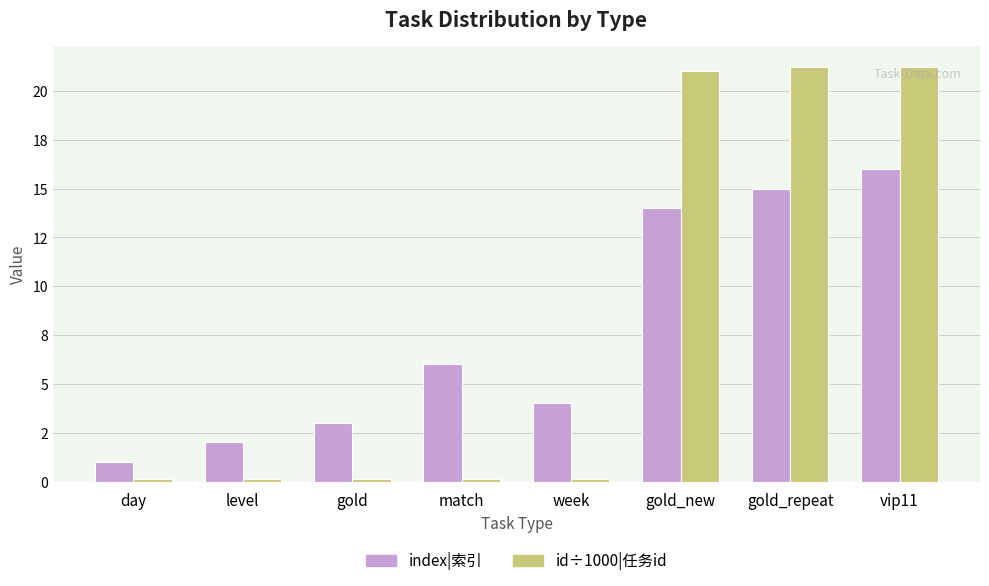

Is it true that id (÷1000)|任务id equals 0.2 at day?

False